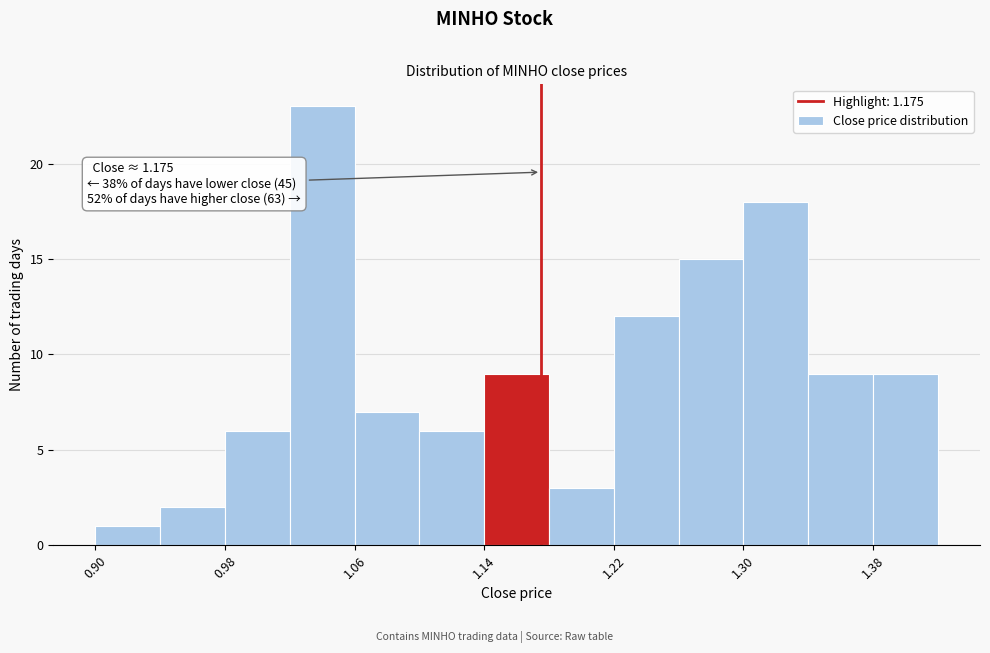

Over which range of the x-axis is the bar tallest?

1.02 to 1.06